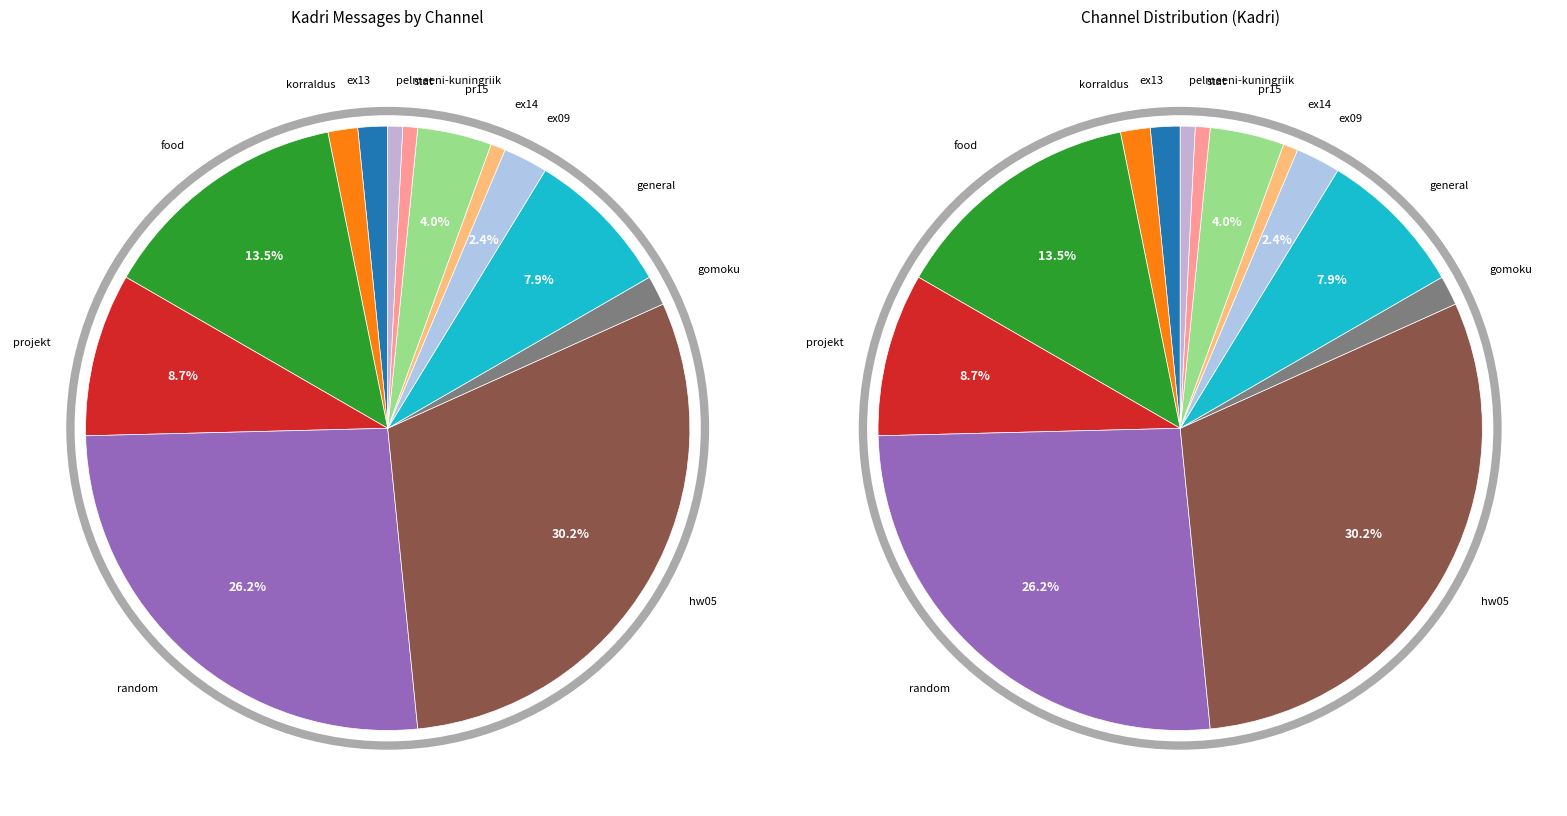

What percentage is the korraldus slice, to the nearest percent?

2%